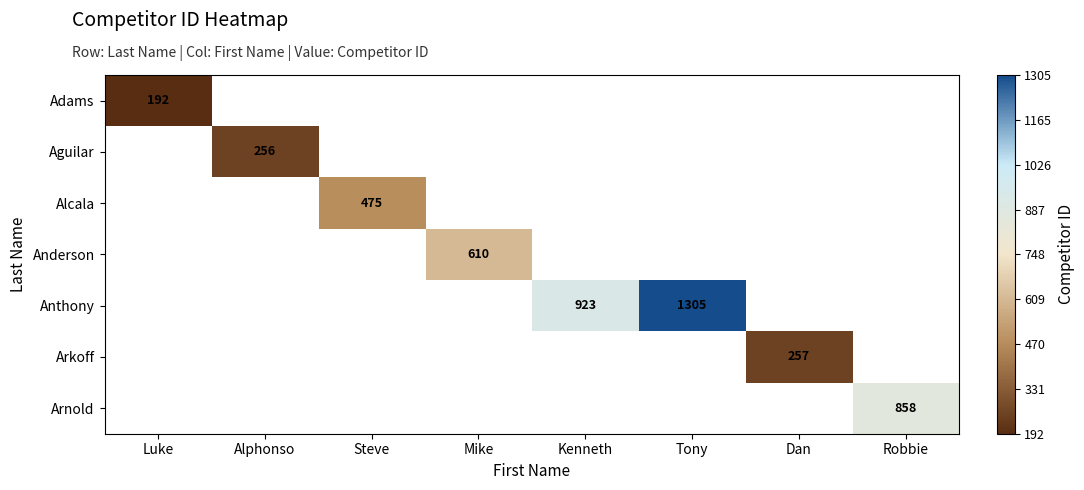

How many positive values does the Anderson series have?

1